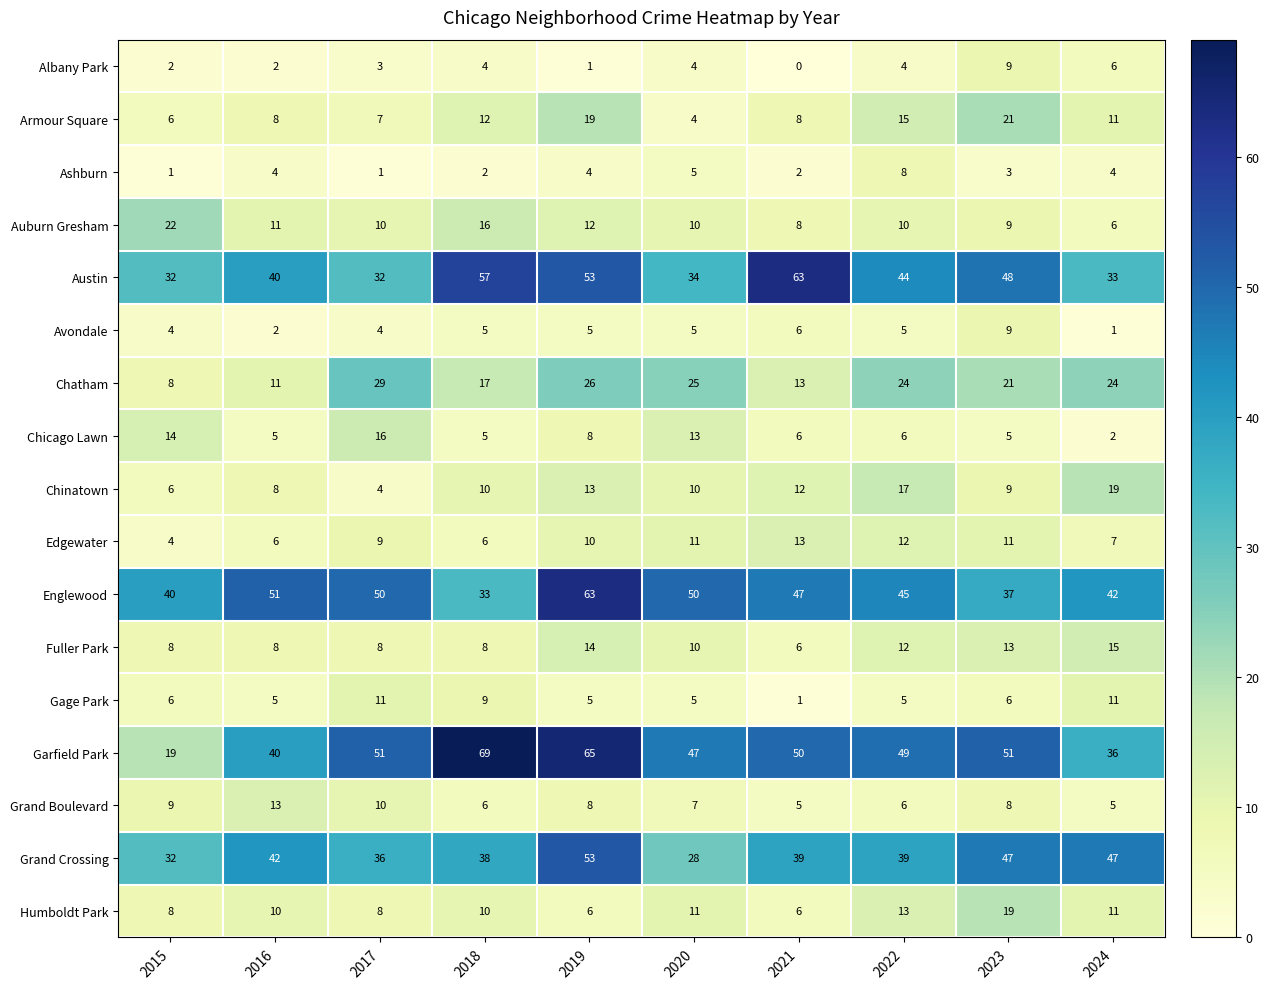

What is the difference between the maximum and minimum values in the Albany Park series?

9